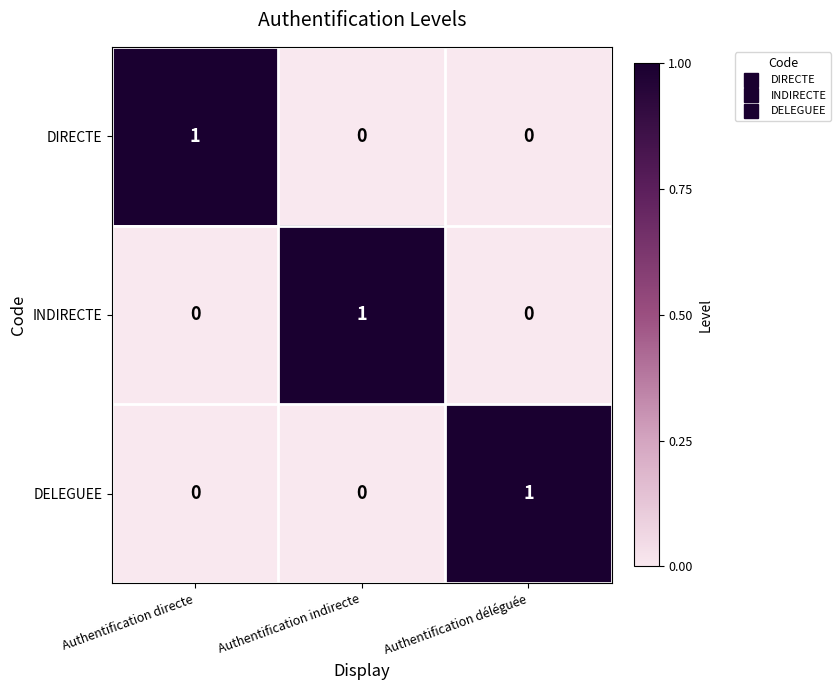

Count the DIRECTE values in the range 0 to 1.

3